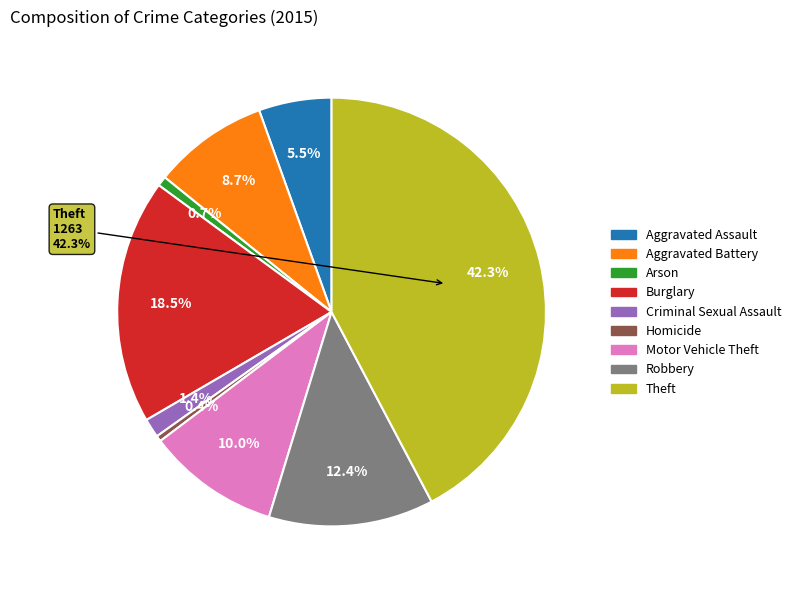

Between Aggravated Assault and Motor Vehicle Theft, which is larger?

Motor Vehicle Theft